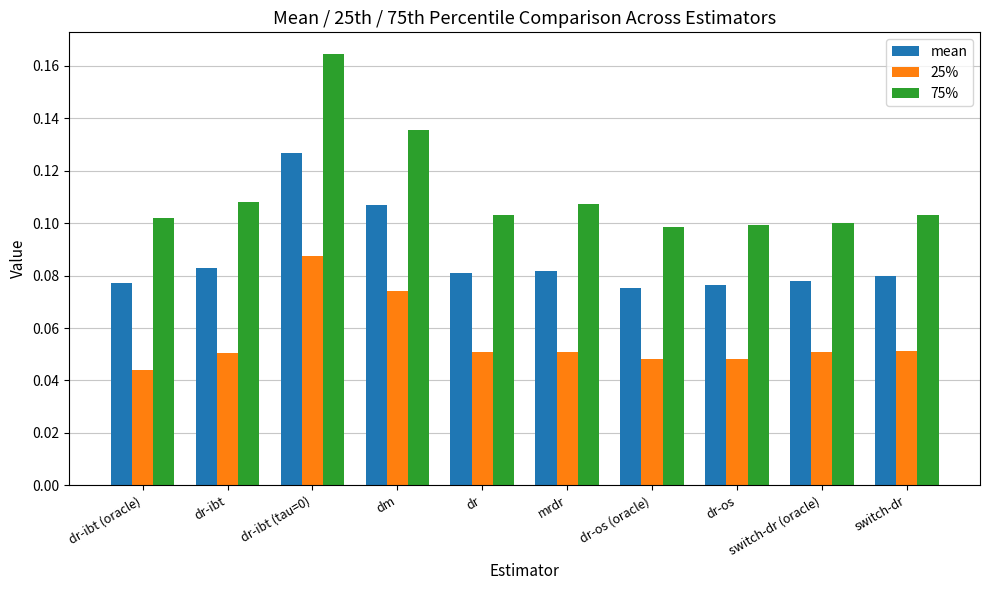

Which series has the largest range (max minus min)?

75%